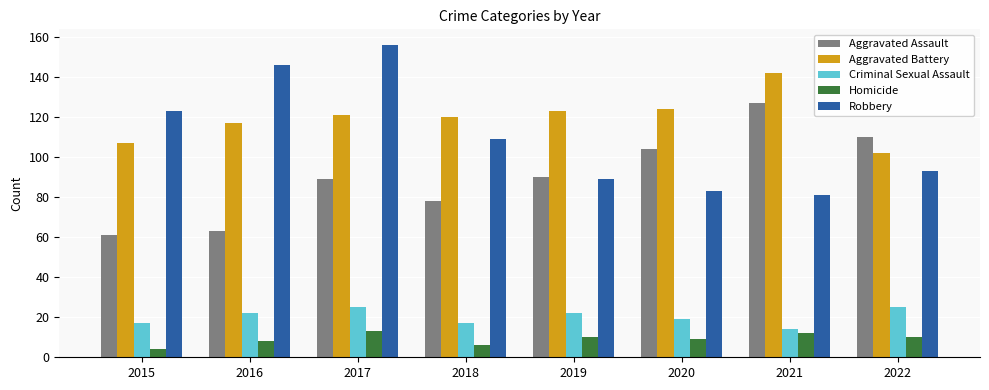

Read the Aggravated Battery value at 2016.

117